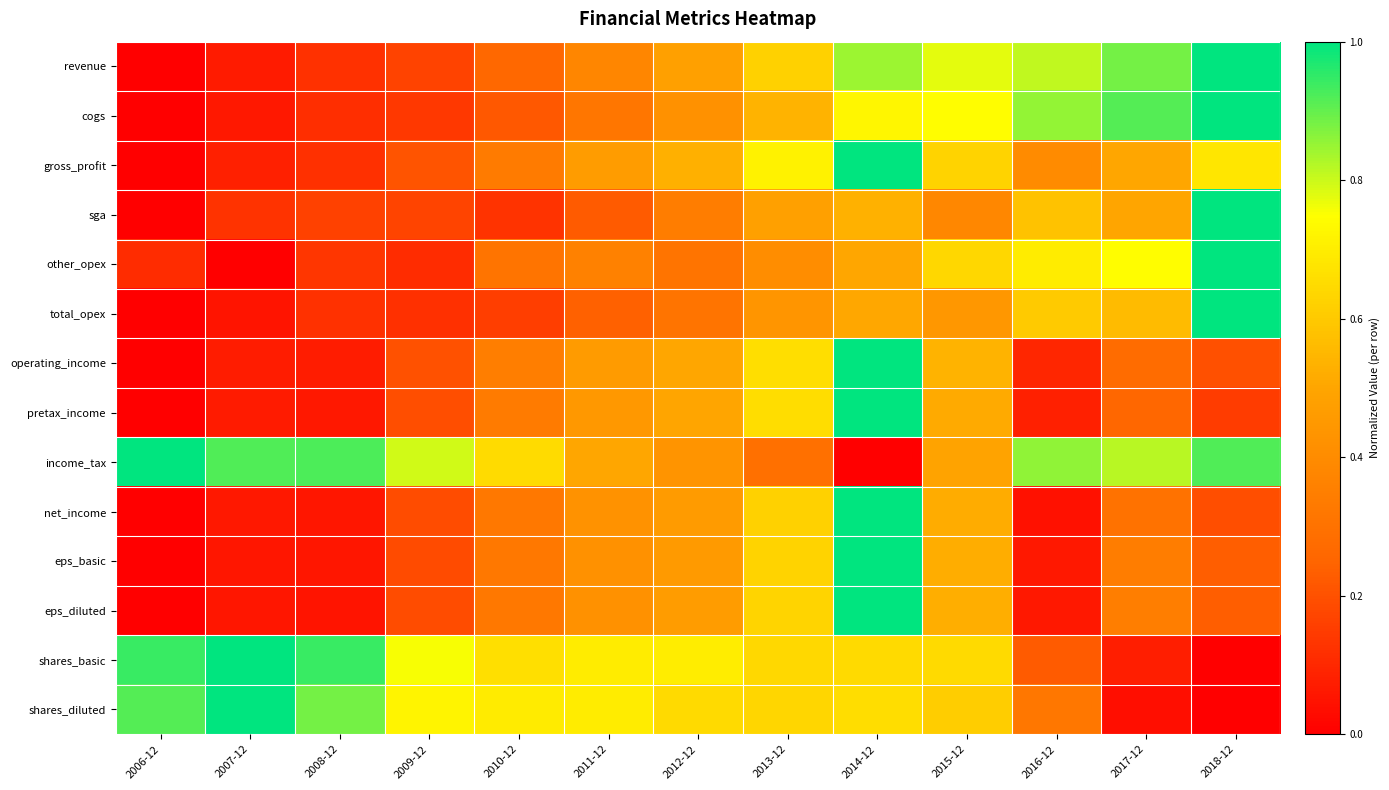

Count the number of categories in the chart.

13